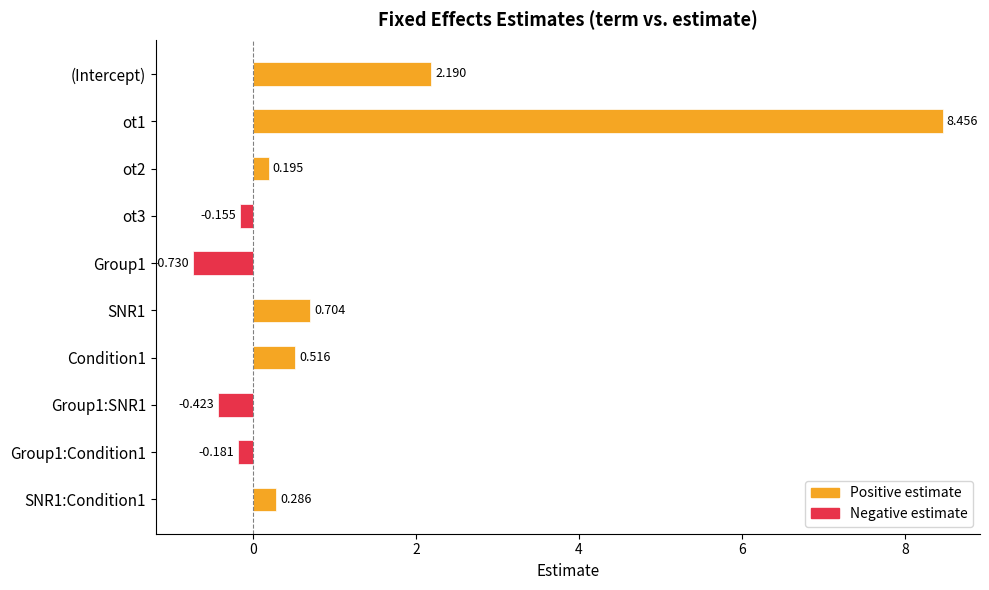

What is the label of the 10th bar from the bottom?

(Intercept)